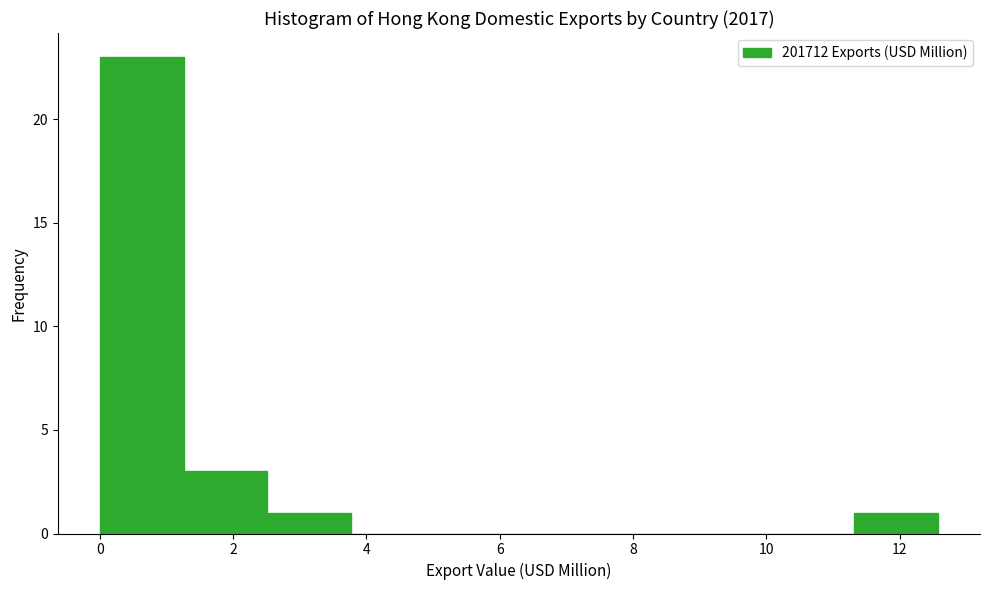

Over which range of the x-axis is the bar tallest?

0.0 to 1.2